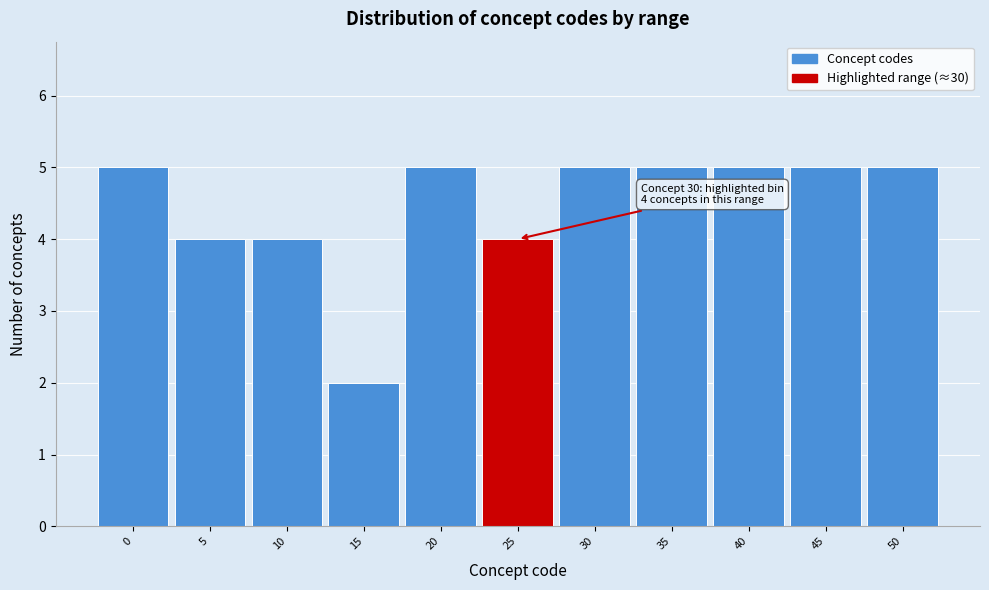

Reading left to right, list all the values displayed in this chart.

0=5	5=4	10=4	15=2	20=5	25=4	30=5	35=5	40=5	45=5	50=5